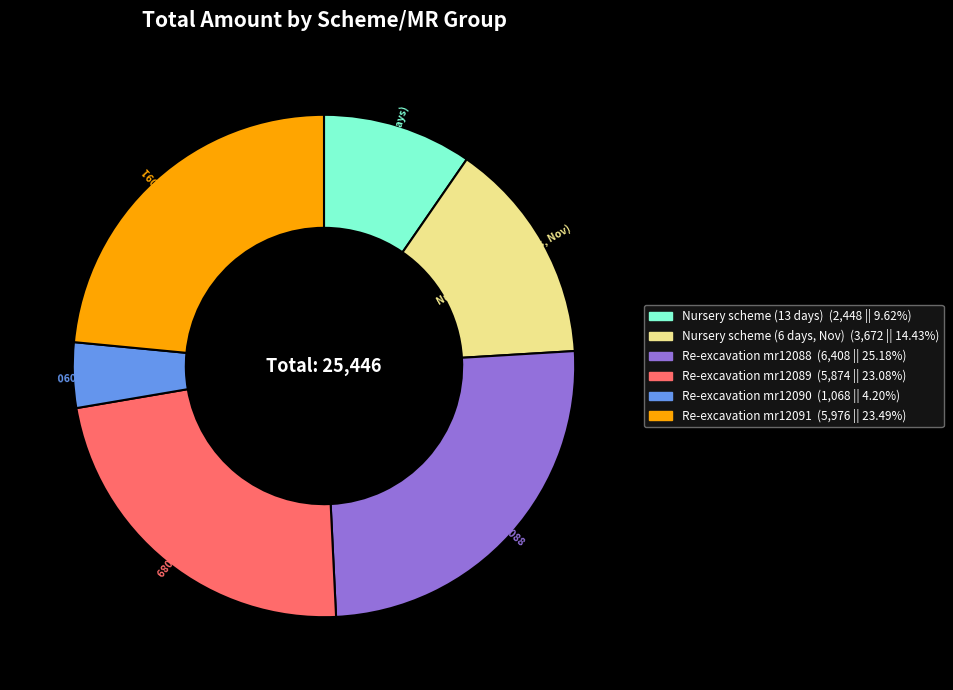

Is there a majority slice in this chart?

No